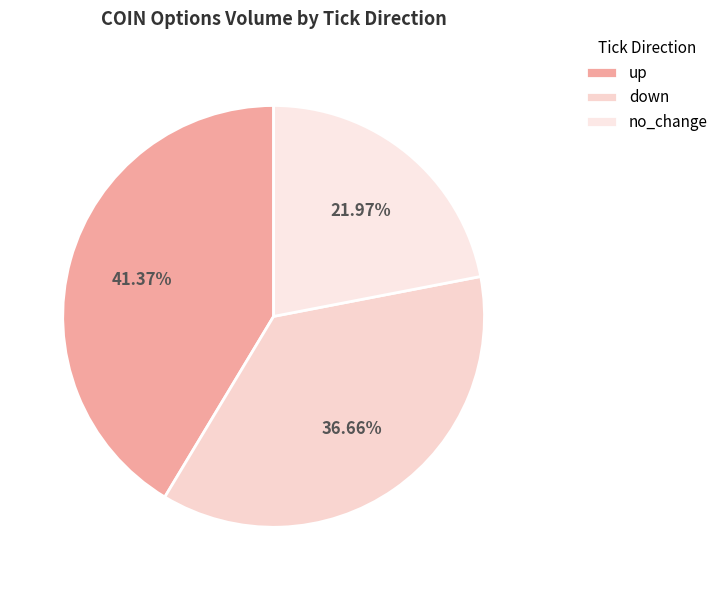

What percentage is the down slice, to the nearest percent?

37%